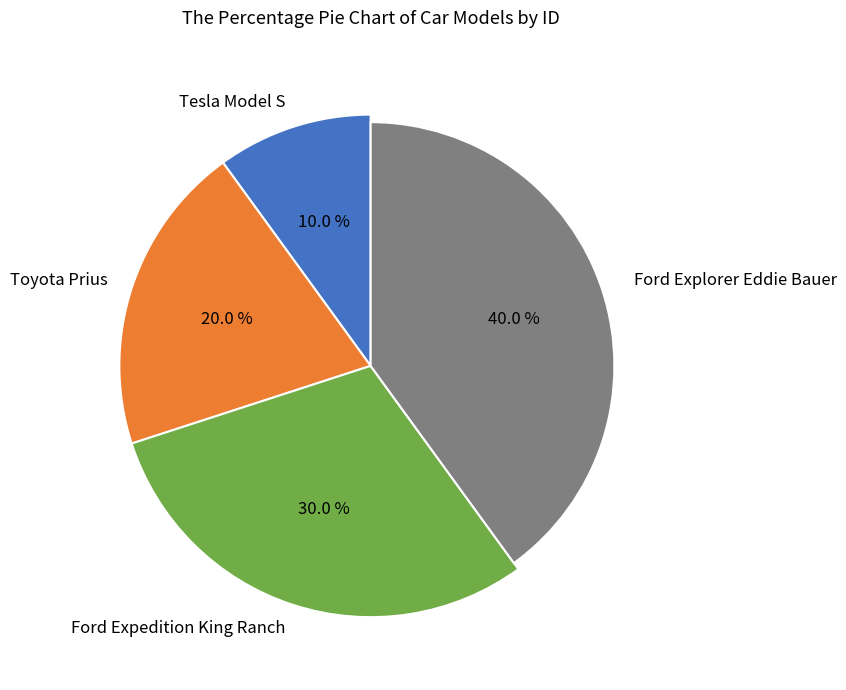

Is it true that Tesla Model S is 21% of the pie?

False